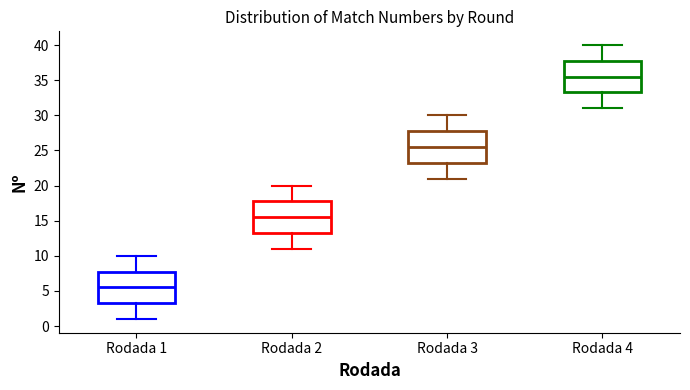

Which box has the highest median line?

Rodada 4